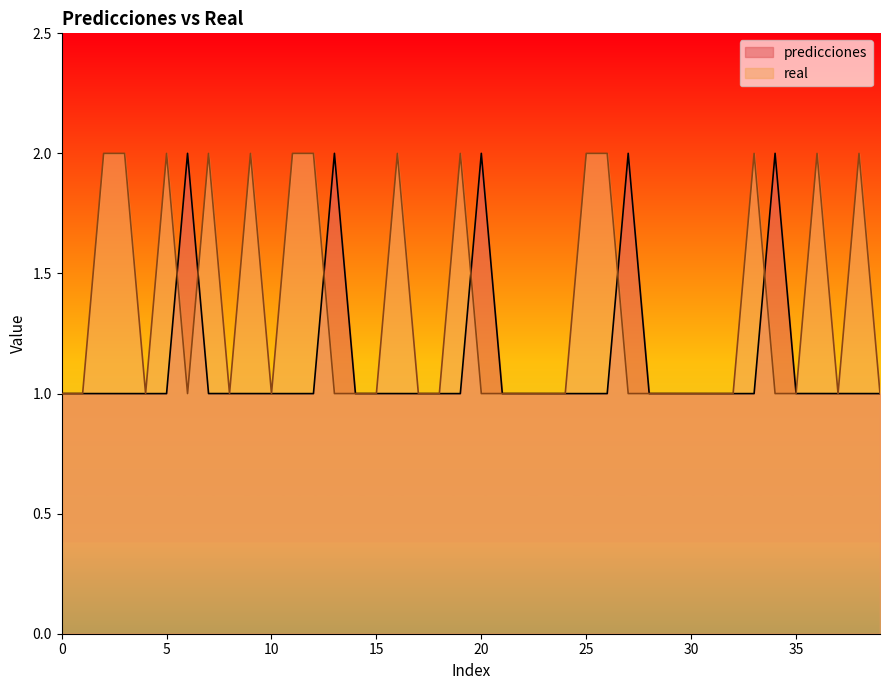

At which label does predicciones reach its minimum?

4